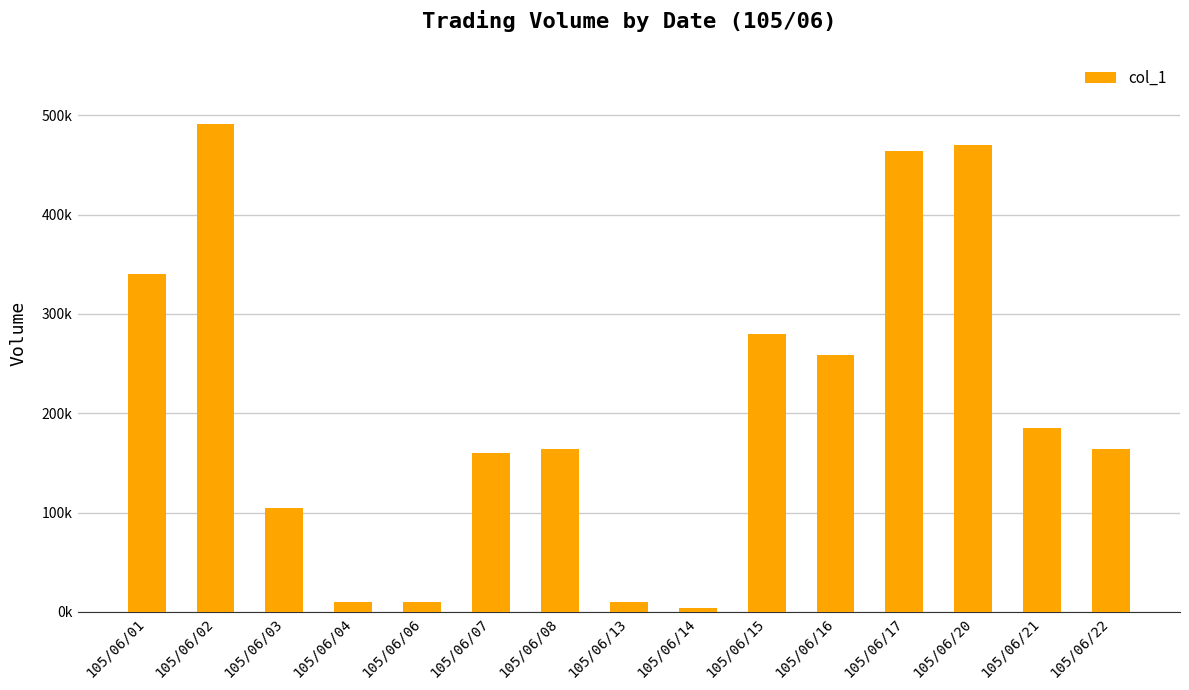

Are the bars horizontal?

No